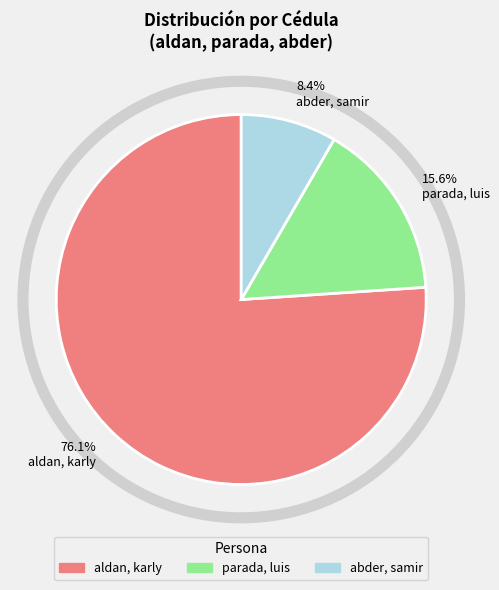

Rank the categories by value from highest to lowest.

76.1% aldan, karly, 15.6% parada, luis, 8.4% abder, samir